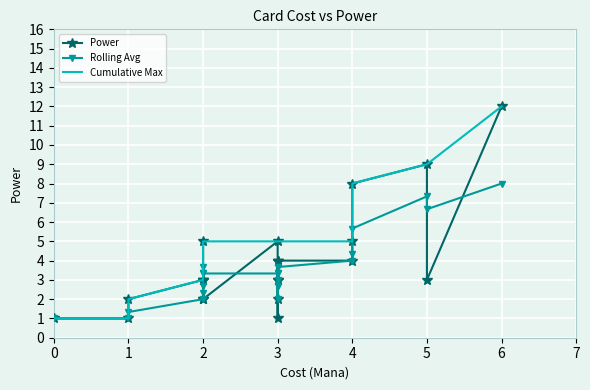

Reading left to right, transcribe all the data shown in this chart.

Power: 1.0	1.0	2.0	3.0	2.0	3.0	5.0	3.0	2.0	5.0	2.0	1.0	3.0	4.0	3.0	4.0	4.0	4.0	5.0	8.0	9.0	3.0	12.0
Rolling Avg: 1.0	1.0	1.3	2.0	2.3	2.7	3.3	3.7	3.3	3.3	3.0	2.7	2.0	2.7	3.3	3.7	3.7	4.0	4.3	5.7	7.3	6.7	8.0
Cumulative Max: 1.0	1.0	2.0	3.0	3.0	3.0	5.0	5.0	5.0	5.0	5.0	5.0	5.0	5.0	5.0	5.0	5.0	5.0	5.0	8.0	9.0	9.0	12.0